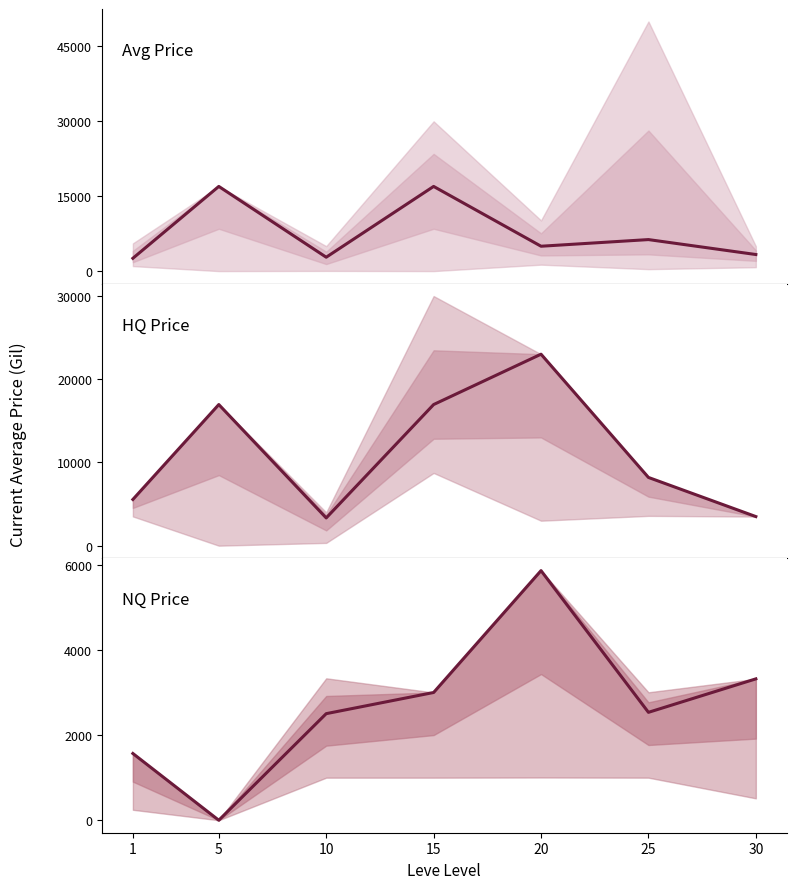

List the series in order of their overall mean, highest first.

HQ Price, Avg Price, NQ Price